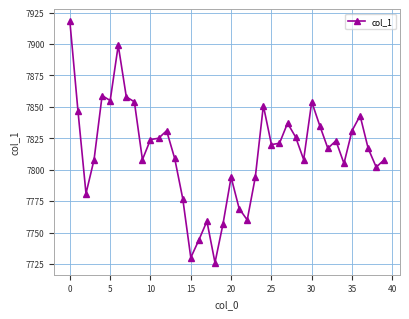

How many categories are shown in the chart?

40